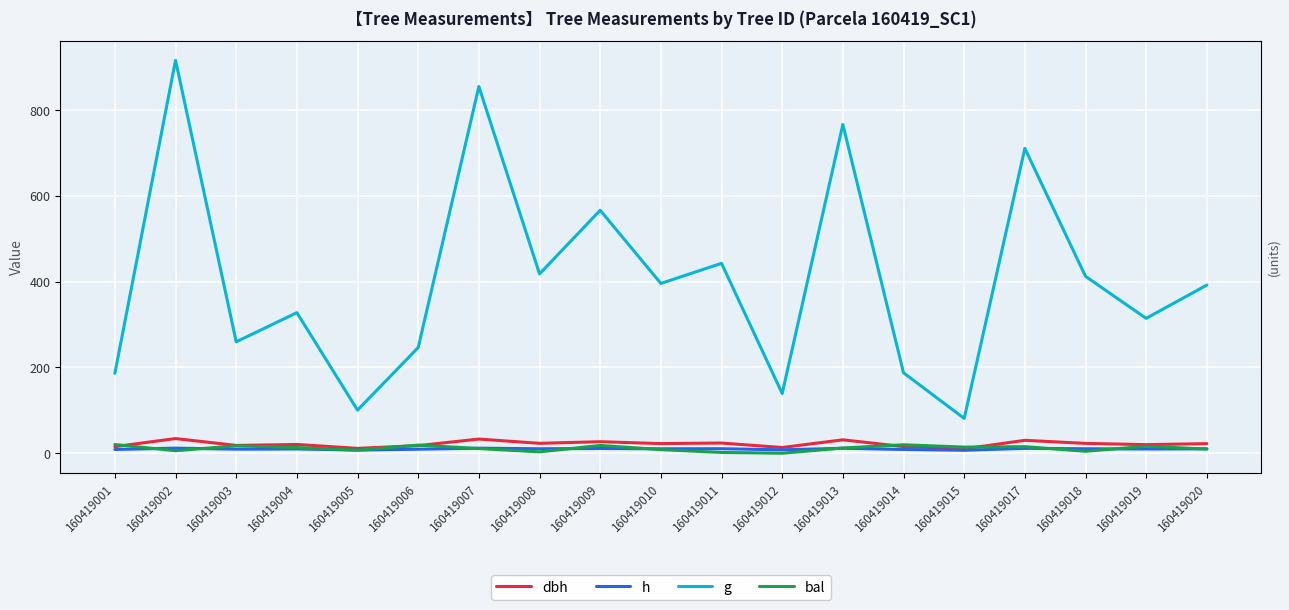

How many values in the dbh series are below 22?

9